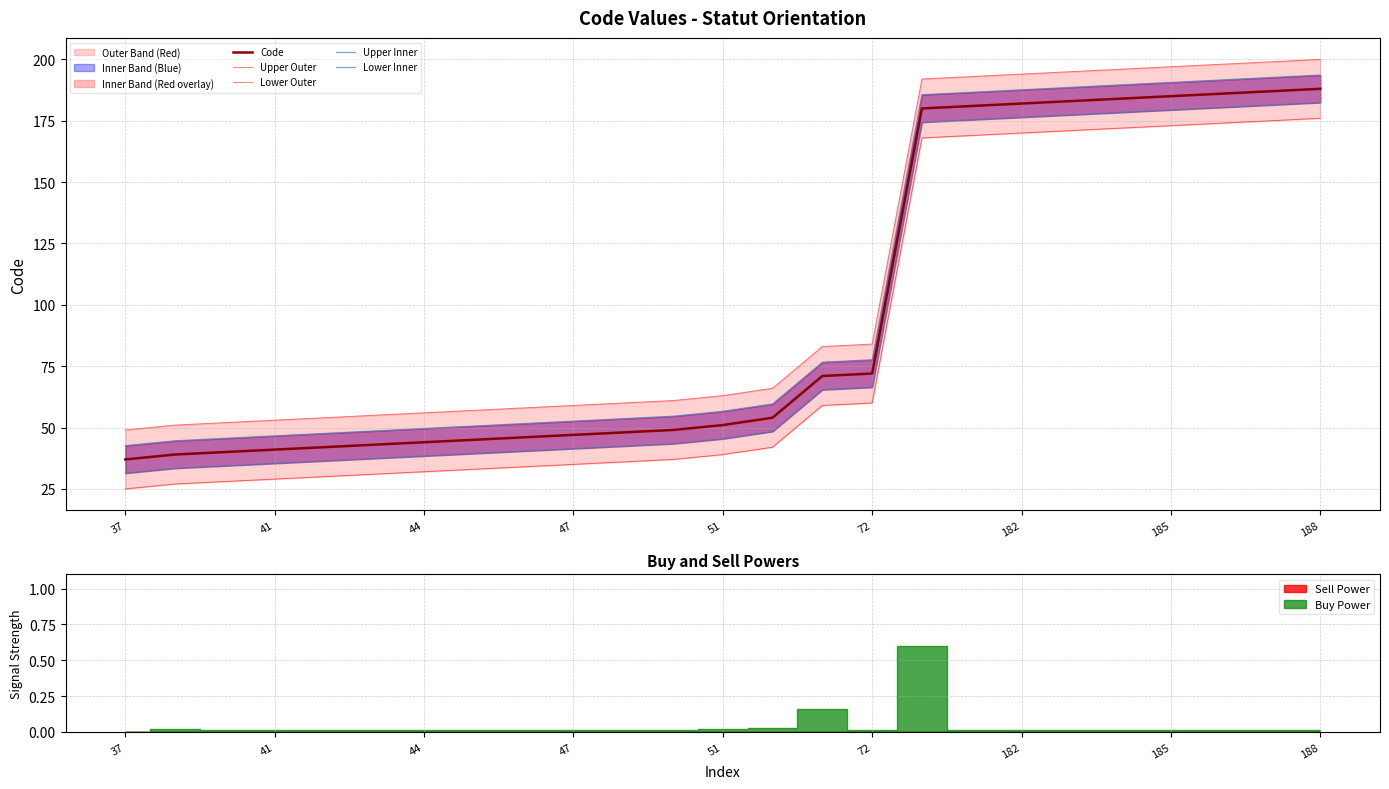

Is it true that Code equals 62 at 37?

False